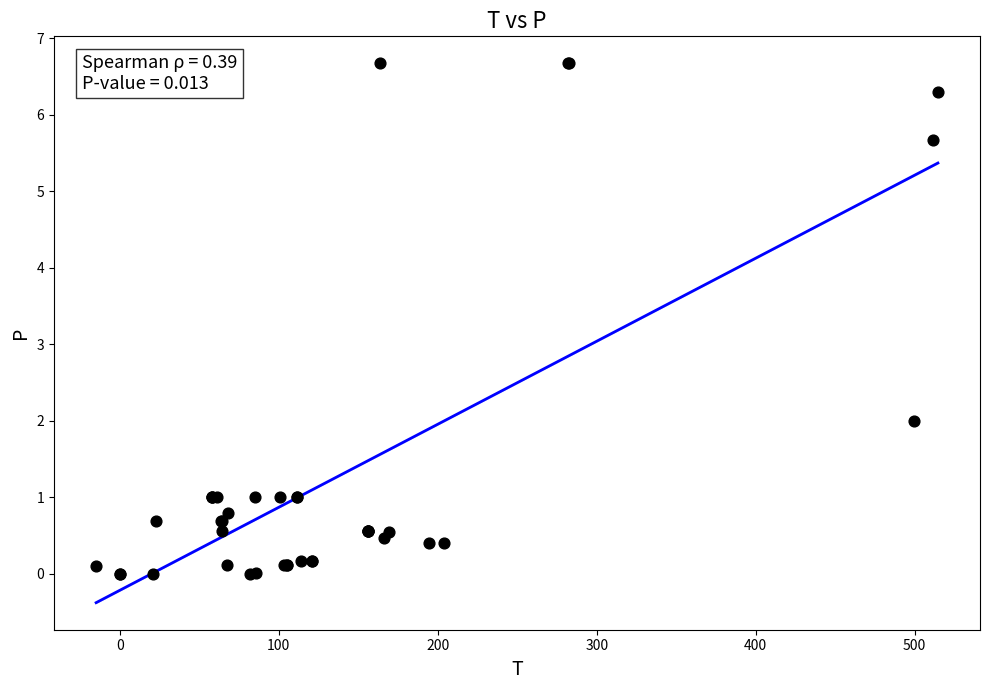

What Y value in the scatter plot is closest to 3?

2.0